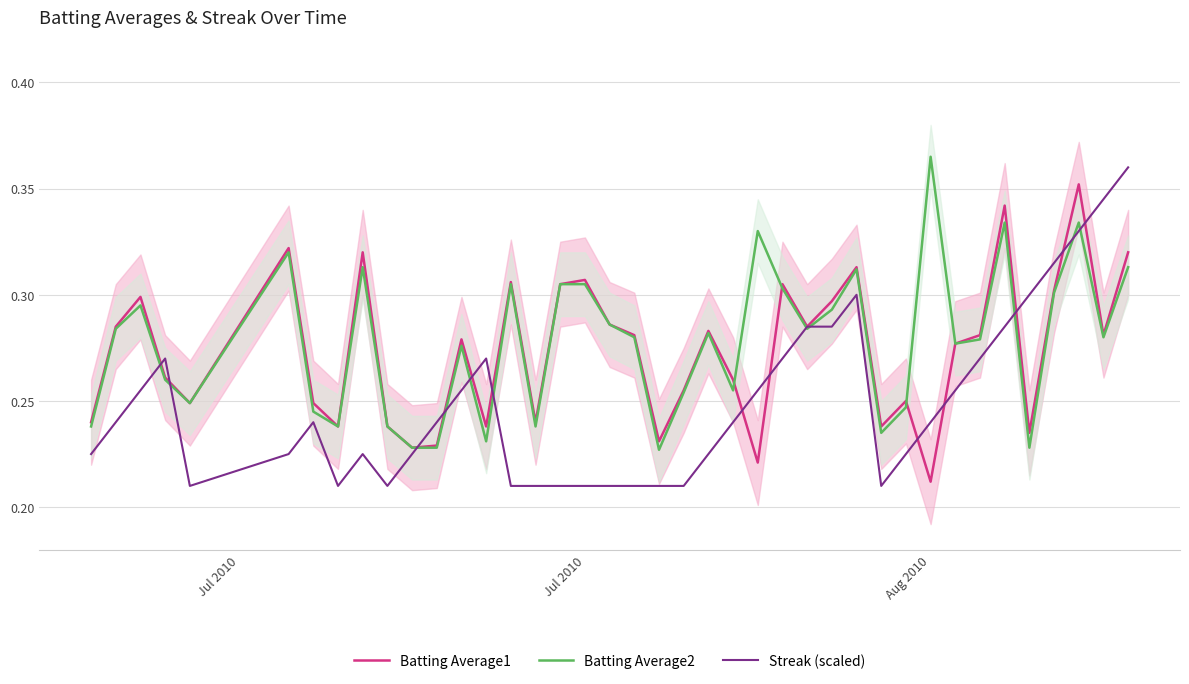

True or false: Batting Average1 and Batting Average2 cross at least once.

True